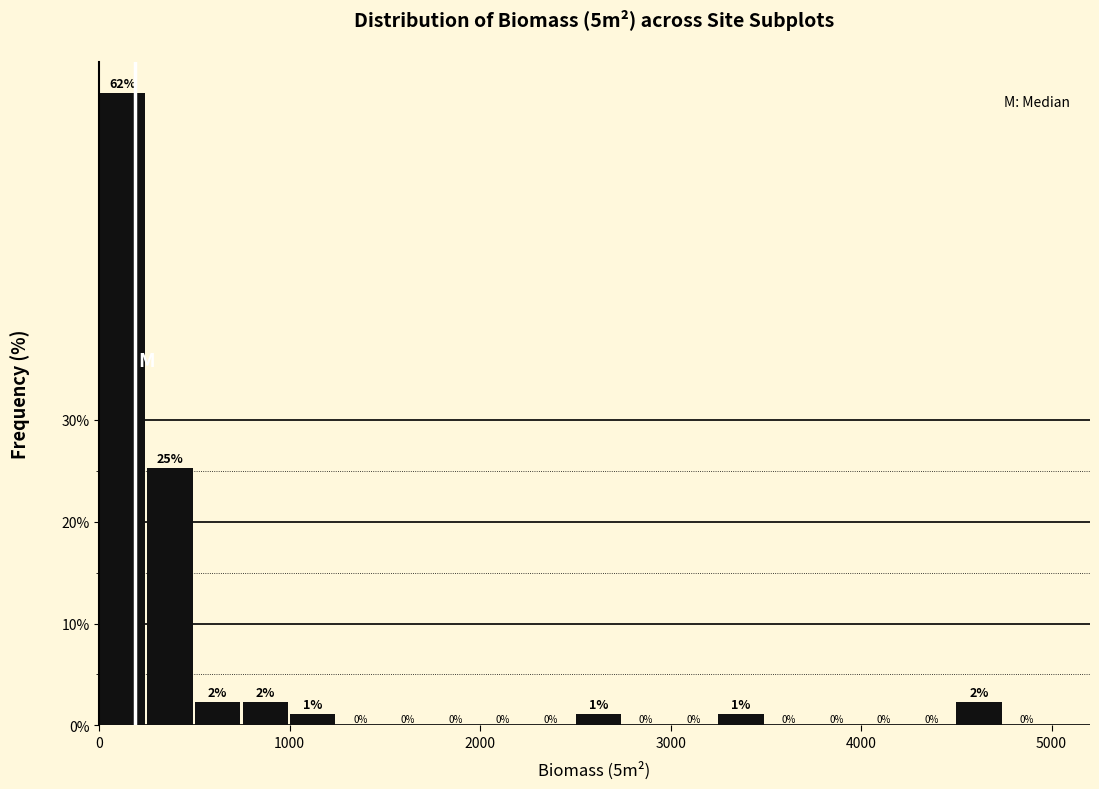

Read against the x-axis, roughly where is the centre of the tallest bar?

100